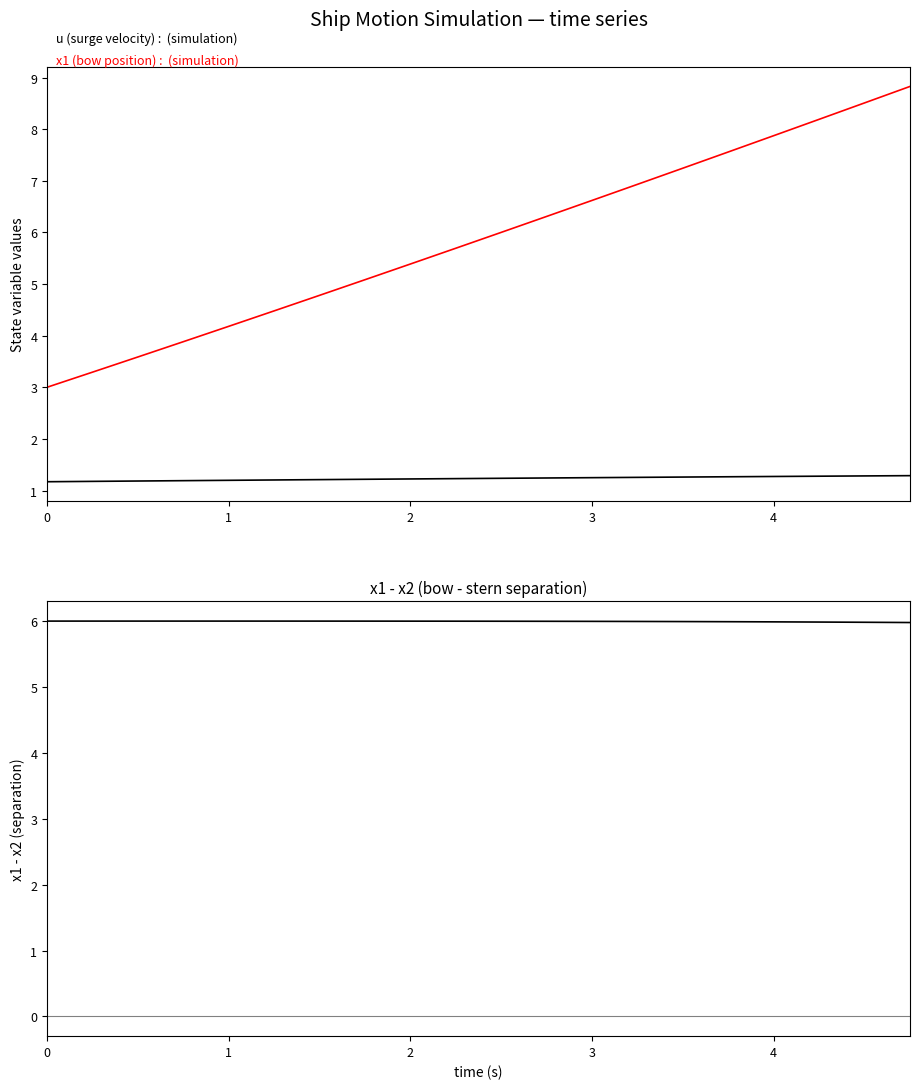

Reading left to right, what are all the values shown in this chart?

u (surge velocity): 1.2	1.2	1.2	1.2	1.2	1.2	1.2	1.2	1.2	1.2	1.2	1.2	1.2	1.3	1.3	1.3	1.3	1.3	1.3	1.3
x1 (bow position): 3.0	3.3	3.6	3.9	4.2	4.5	4.8	5.1	5.4	5.7	6.0	6.3	6.6	6.9	7.2	7.6	7.9	8.2	8.5	8.8
x1 - x2: 6.0	6.0	6.0	6.0	6.0	6.0	6.0	6.0	6.0	6.0	6.0	6.0	6.0	6.0	6.0	6.0	6.0	6.0	6.0	6.0